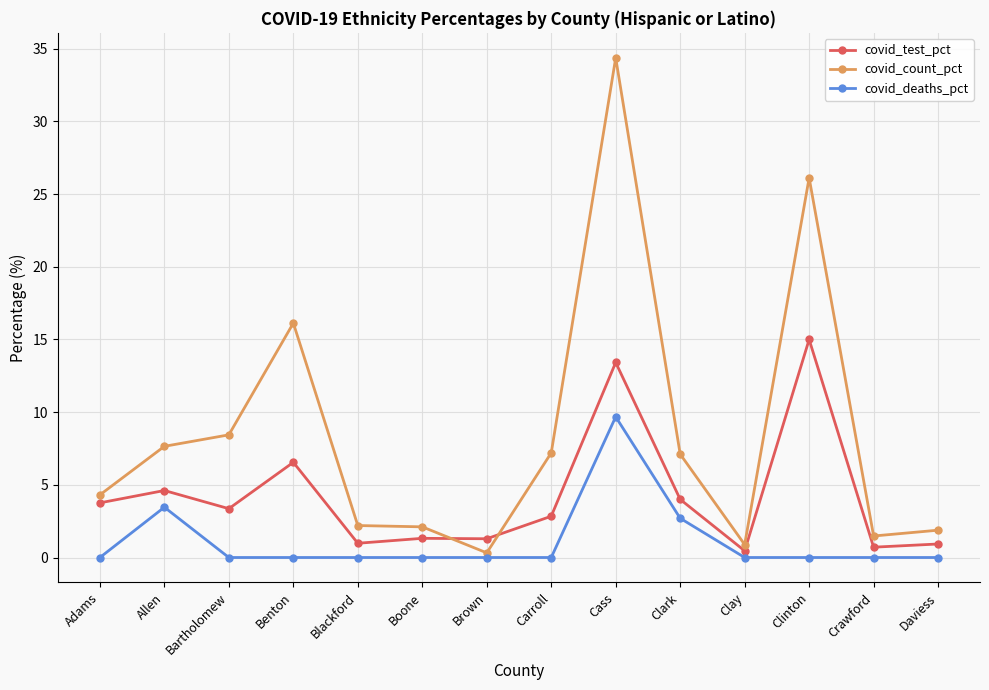

At how many categories does at least one series exceed 11?

3